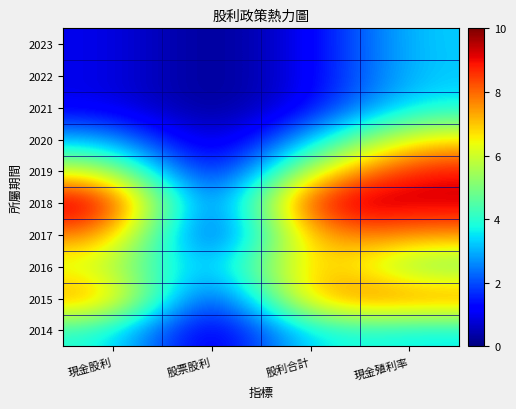

At how many categories does at least one series exceed 9?

3